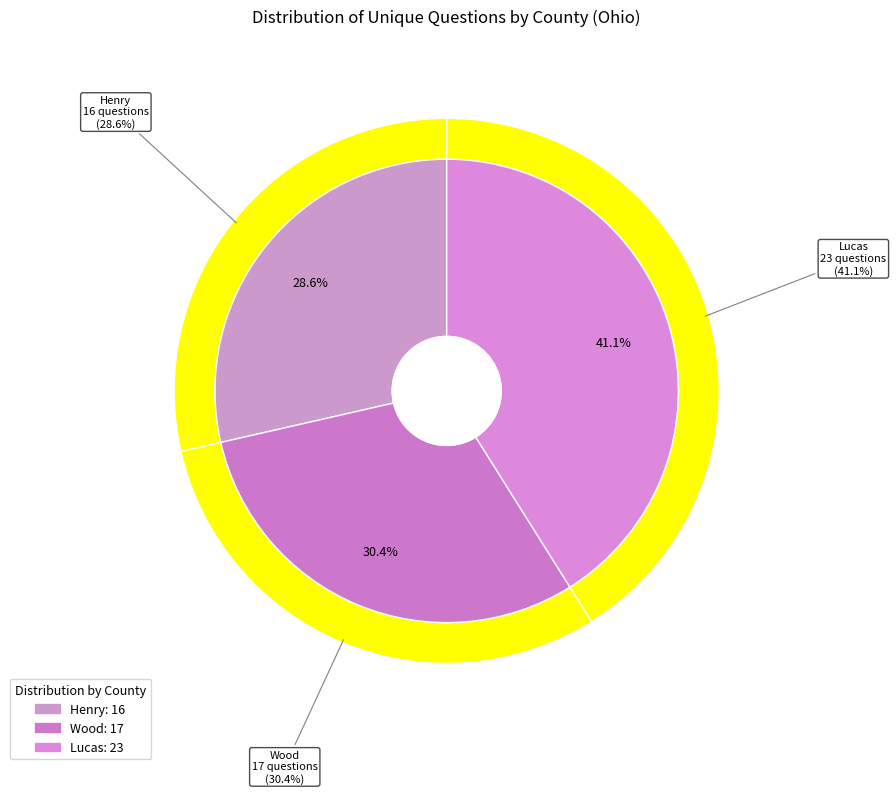

Combined, do Wood (33810) and Henry (33653) account for over 50%?

Yes